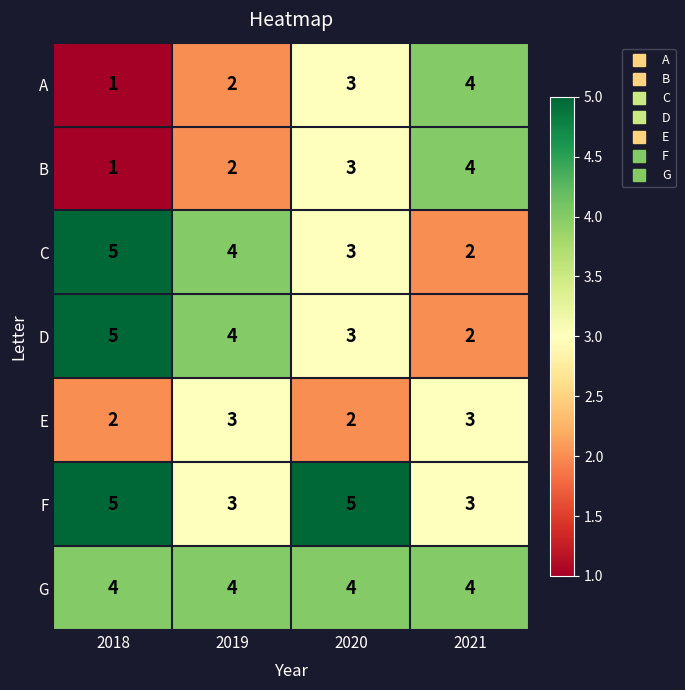

What is the total value across all series at 2018?

23